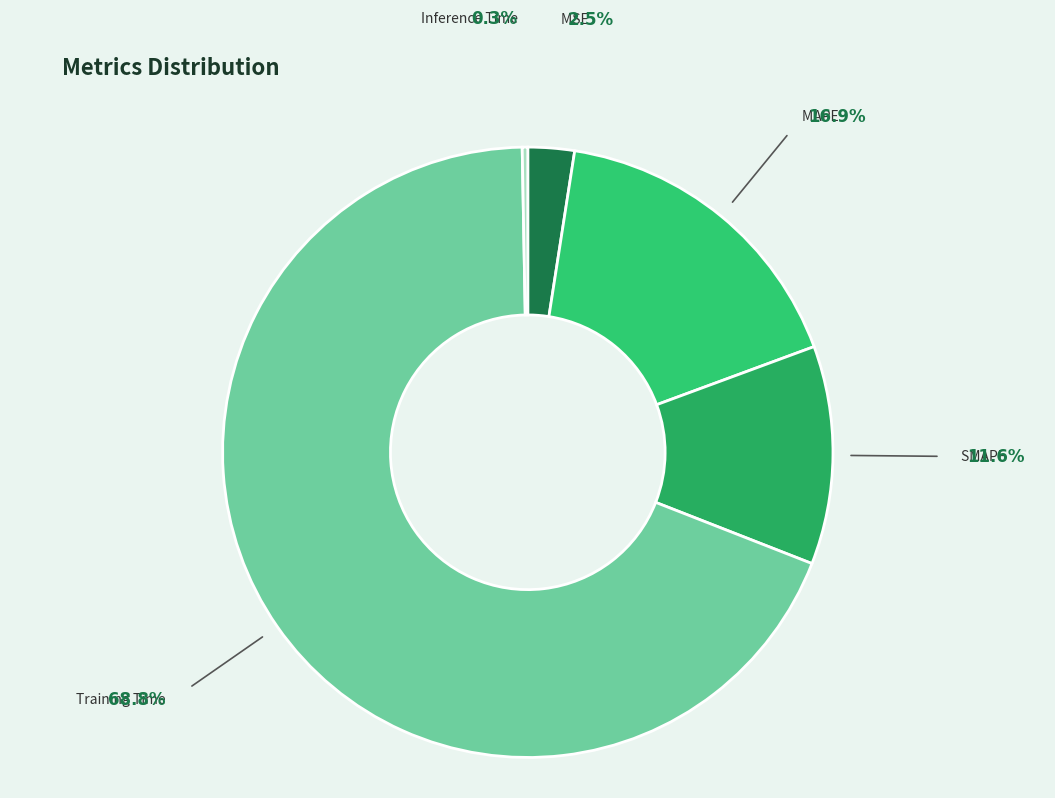

Which slice is the largest?

Training Time